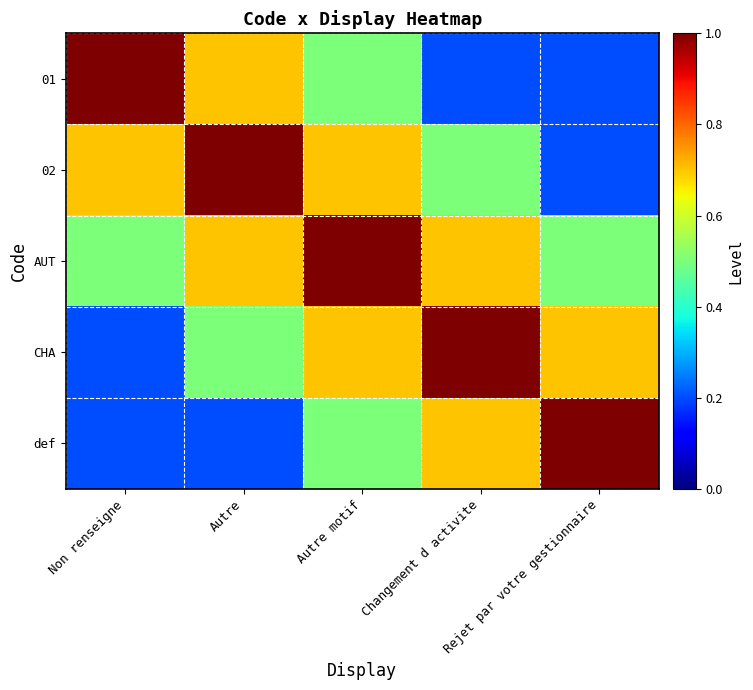

At how many categories does at least one series exceed 0?

5